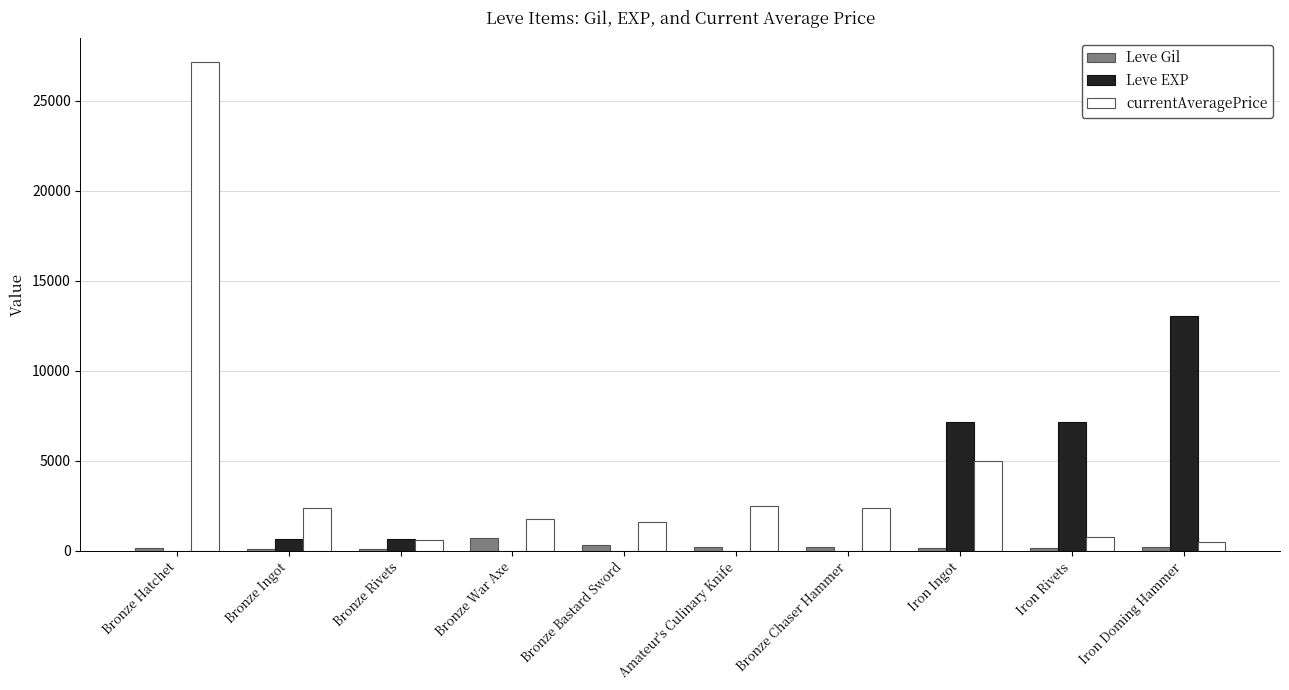

At which category is the sum across all series the highest?

Bronze Hatchet